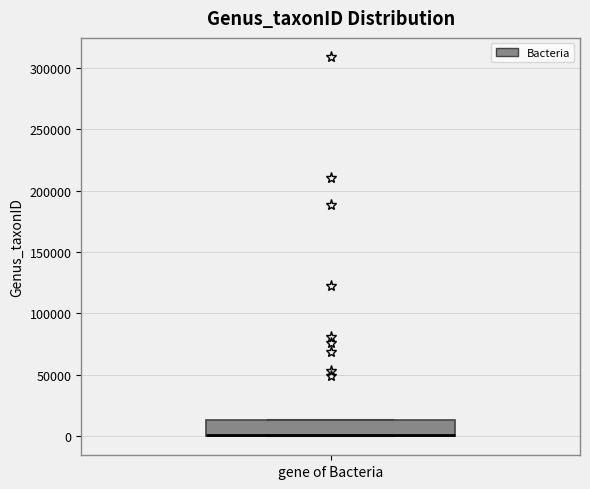

Read this box plot against the y-axis: the position of the median line, the range covered by the box, and the ends of both whiskers. The values are not printed on the chart, so give them approximately, as read against the axis.

median 0 (drawn on the box's lower edge), box 0 to 15000, whiskers 0 to 15000